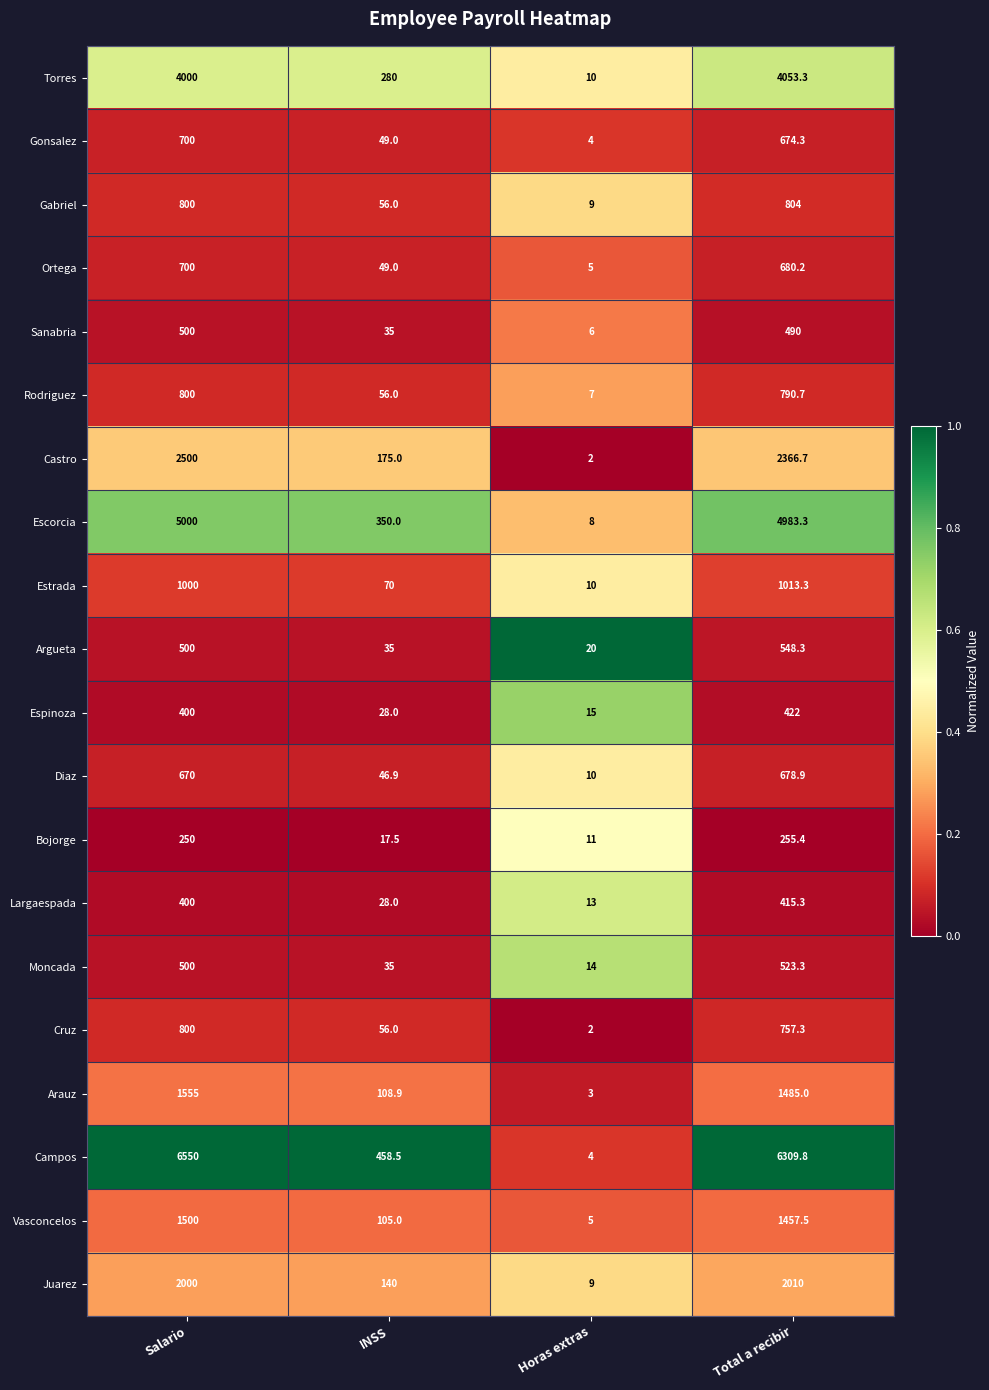

What is the difference between the maximum and minimum values in the Gonsalez series?

696.0